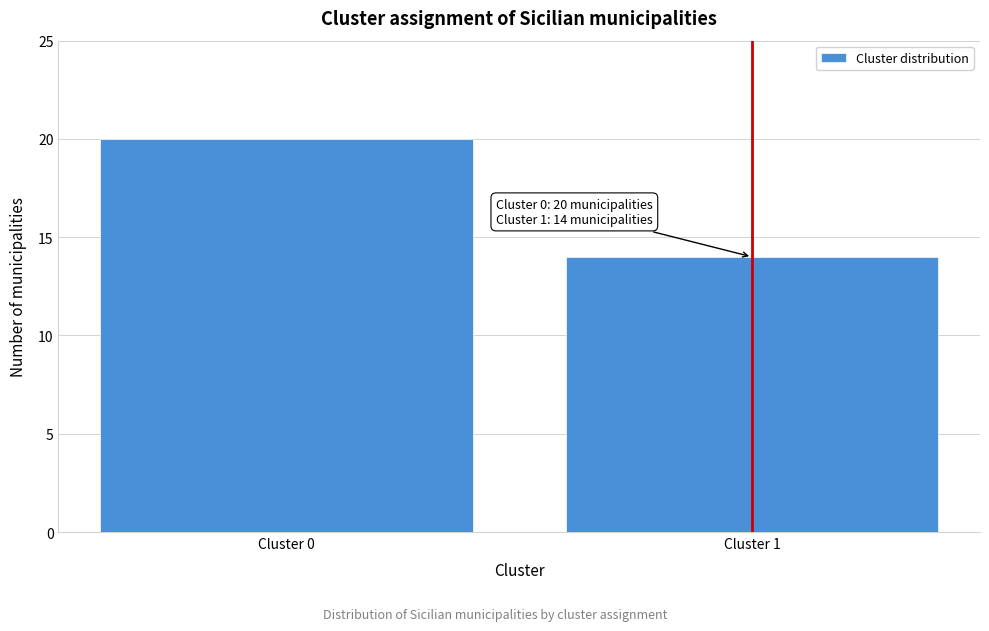

Reading left to right, transcribe all the data shown in this chart.

Cluster 0=20	Cluster 1=14